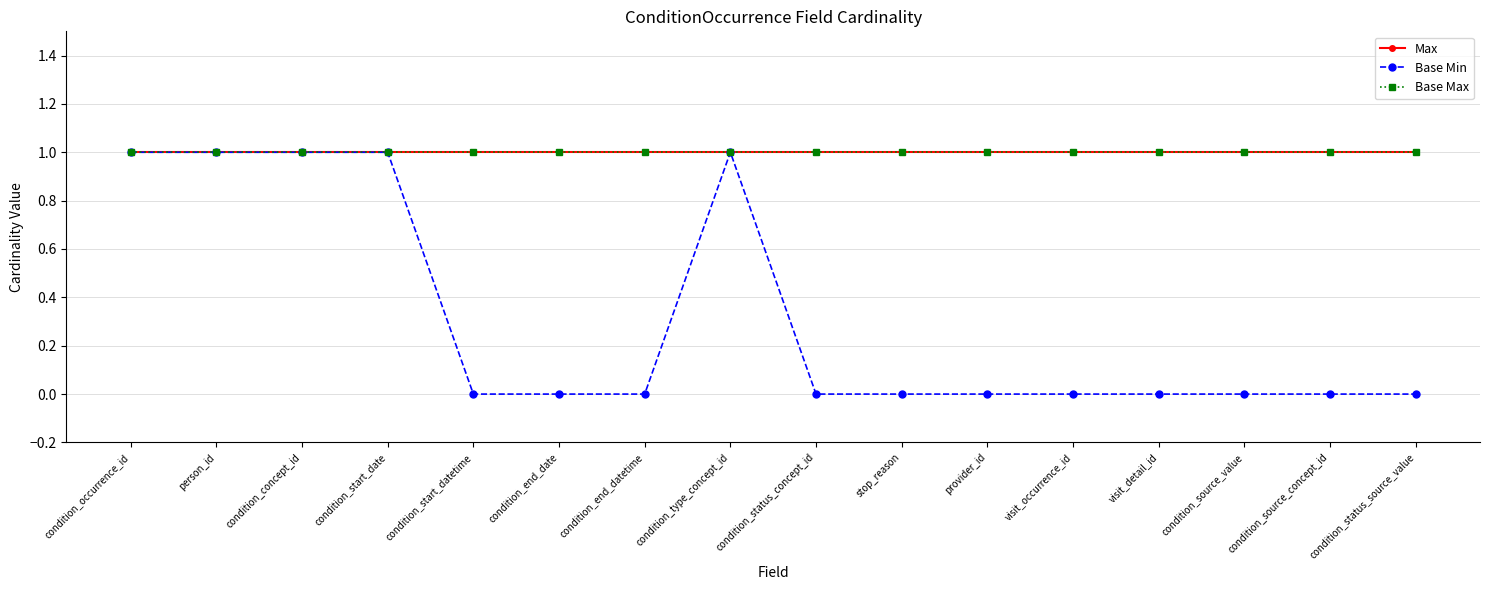

What is the label of the 2nd point from the right?

condition_source_concept_id